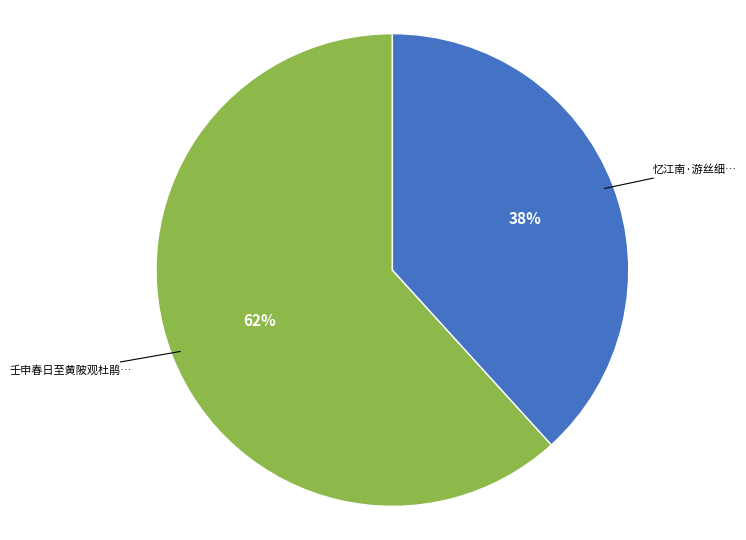

To the nearest percent, what is the average slice percentage?

50%